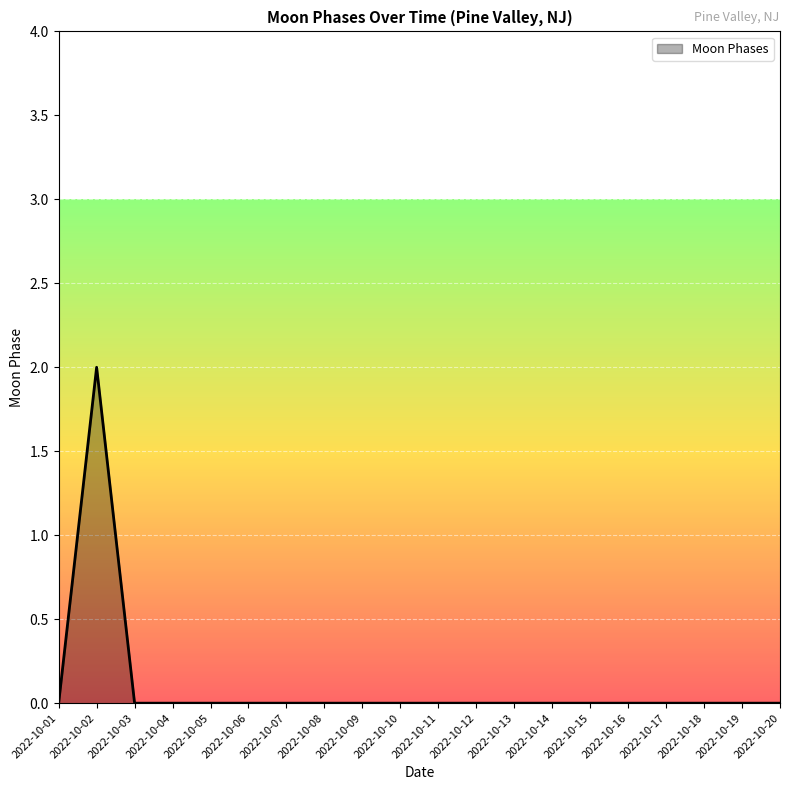

Count the number of categories in the chart.

20